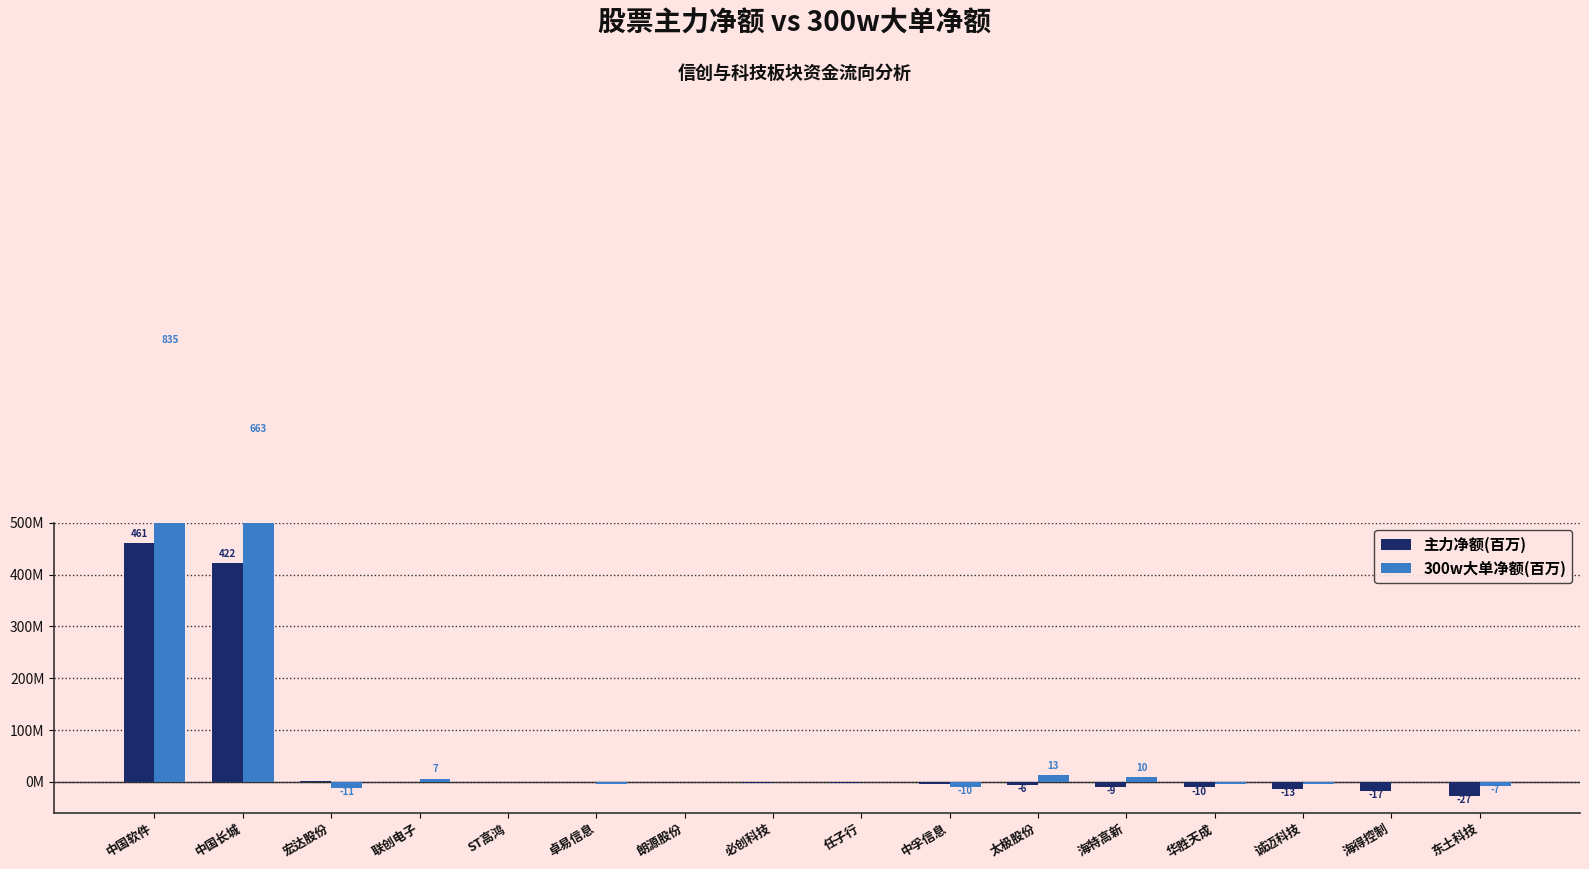

What is the sum of all 300w大单净额(百万) values?

1486.0